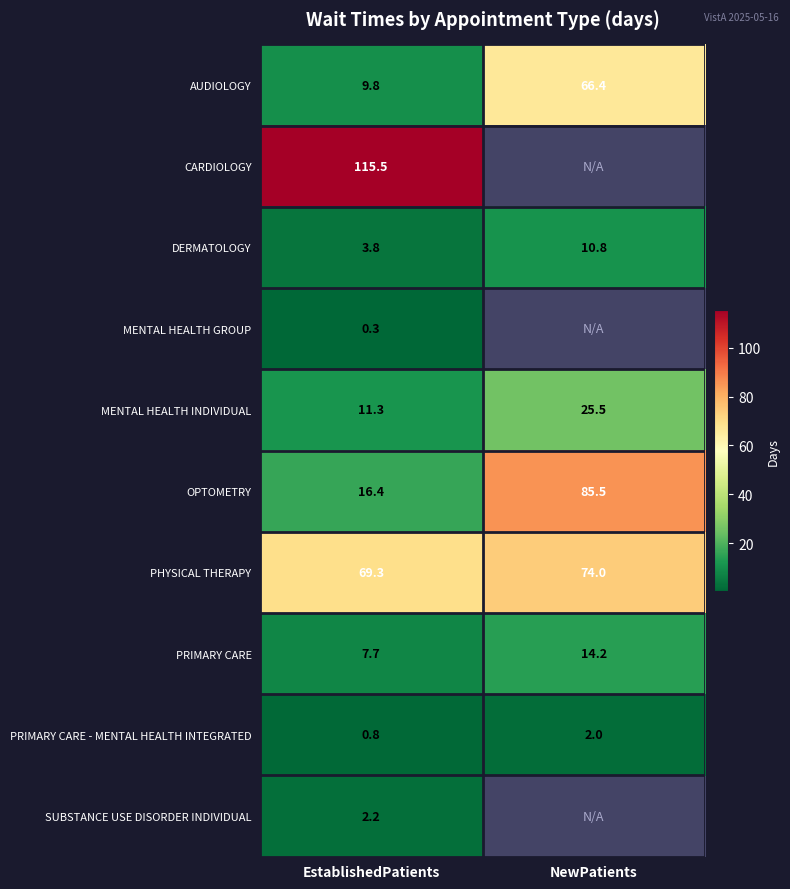

The PHYSICAL THERAPY series shows 69.3 at EstablishedPatients. True or false?

True